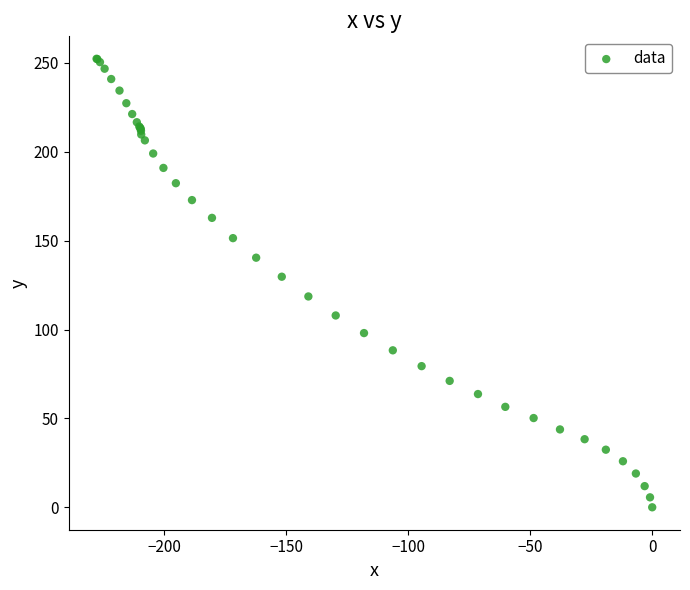

What Y value in the scatter plot is closest to 126?

129.7